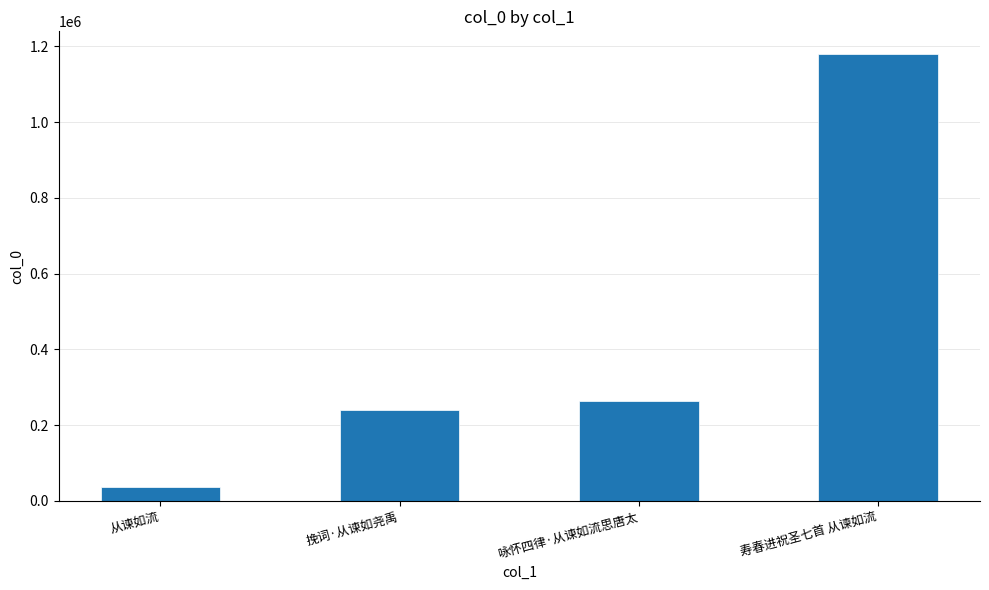

List the labels in order of value, smallest first.

从谏如流, 挽词·从谏如尧禹, 咏怀四律·从谏如流思唐太, 寿春进祝圣七首 从谏如流